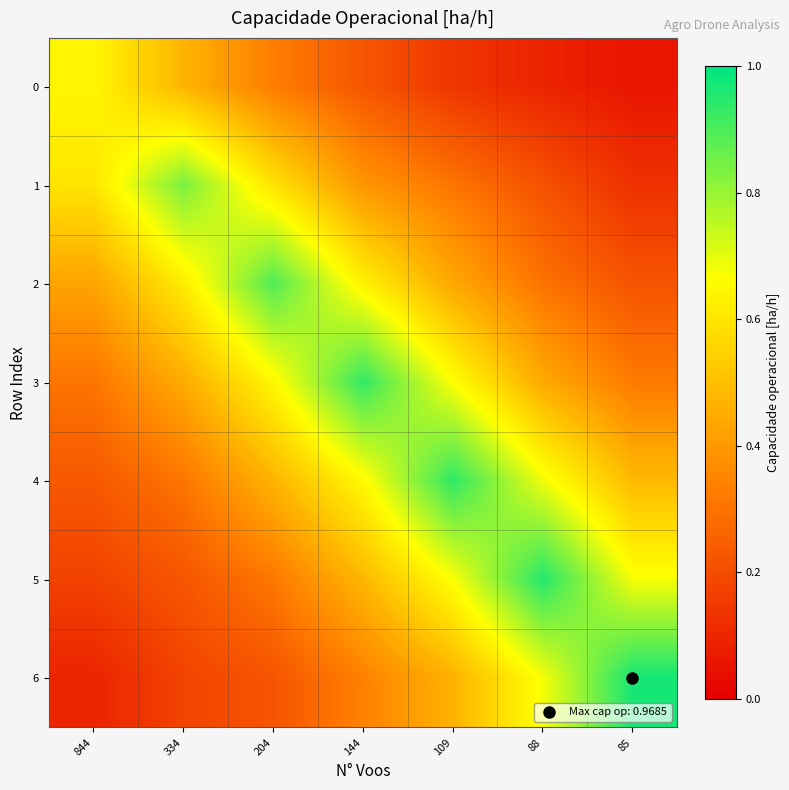

At how many categories does at least one series exceed 0?

7